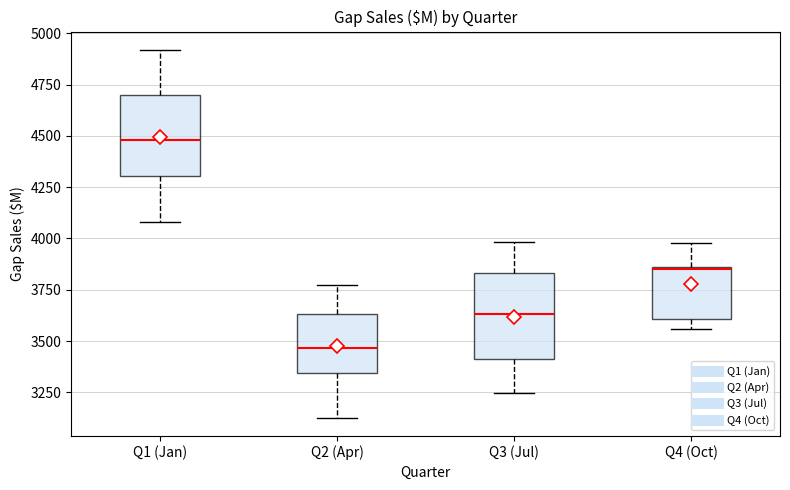

Which box's median line is the highest?

Q1 (Jan)